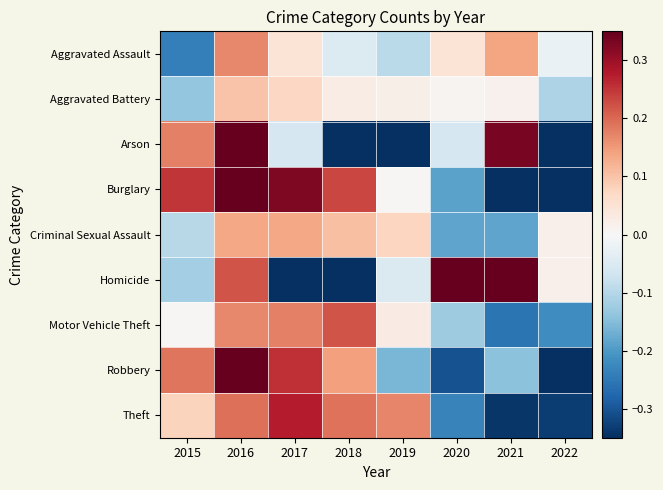

Reading left to right, list all the values displayed in this chart.

Aggravated Assault: 2015=-0.2	2016=0.2	2017=0.0	2018=-0.0	2019=-0.1	2020=0.0	2021=0.1	2022=-0.0
Aggravated Battery: 2015=-0.1	2016=0.1	2017=0.1	2018=0.0	2019=0.0	2020=0.0	2021=0.0	2022=-0.1
Arson: 2015=0.2	2016=1.0	2017=-0.1	2018=-0.4	2019=-0.5	2020=-0.1	2021=0.3	2022=-0.5
Burglary: 2015=0.2	2016=0.4	2017=0.3	2018=0.2	2019=0.0	2020=-0.2	2021=-0.5	2022=-0.5
Criminal Sexual Assault: 2015=-0.1	2016=0.1	2017=0.1	2018=0.1	2019=0.1	2020=-0.2	2021=-0.2	2022=0.0
Homicide: 2015=-0.1	2016=0.2	2017=-0.5	2018=-0.5	2019=-0.1	2020=0.5	2021=0.4	2022=0.0
Motor Vehicle Theft: 2015=0.0	2016=0.2	2017=0.2	2018=0.2	2019=0.0	2020=-0.1	2021=-0.3	2022=-0.2
Robbery: 2015=0.2	2016=0.4	2017=0.3	2018=0.1	2019=-0.2	2020=-0.3	2021=-0.1	2022=-0.4
Theft: 2015=0.1	2016=0.2	2017=0.3	2018=0.2	2019=0.2	2020=-0.2	2021=-0.3	2022=-0.3